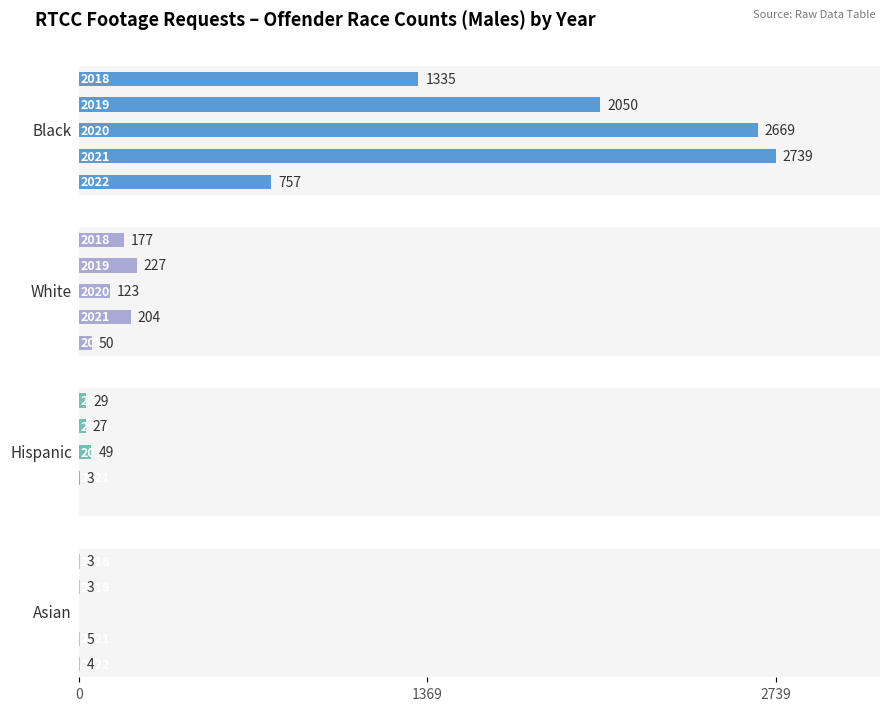

What is the total value across all series at 0?

1544